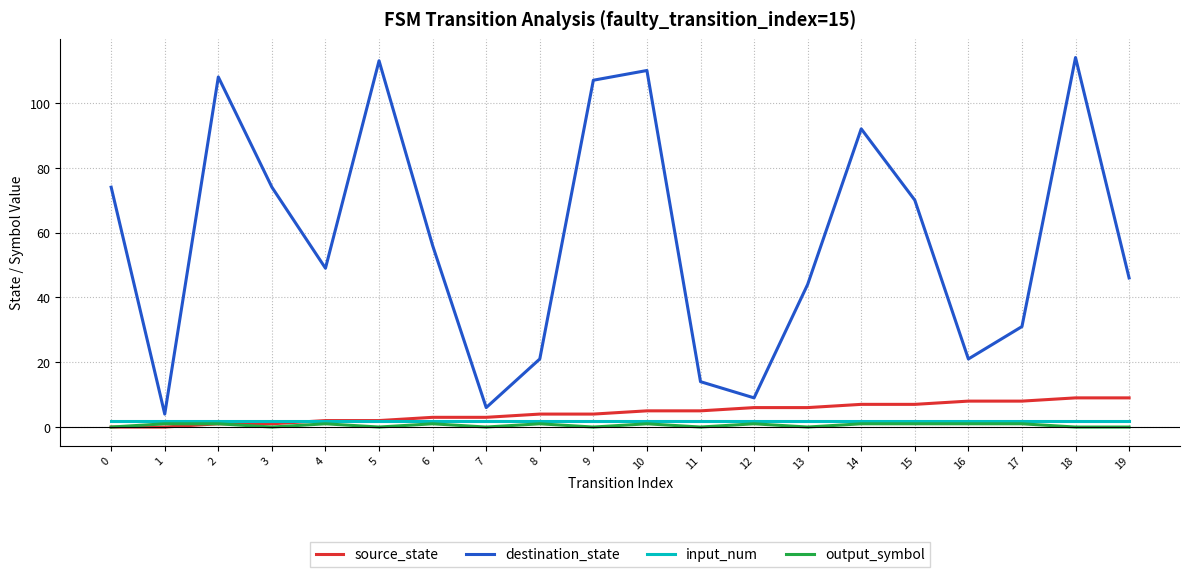

What is the sum of the destination_state values at 5 and 18?

227